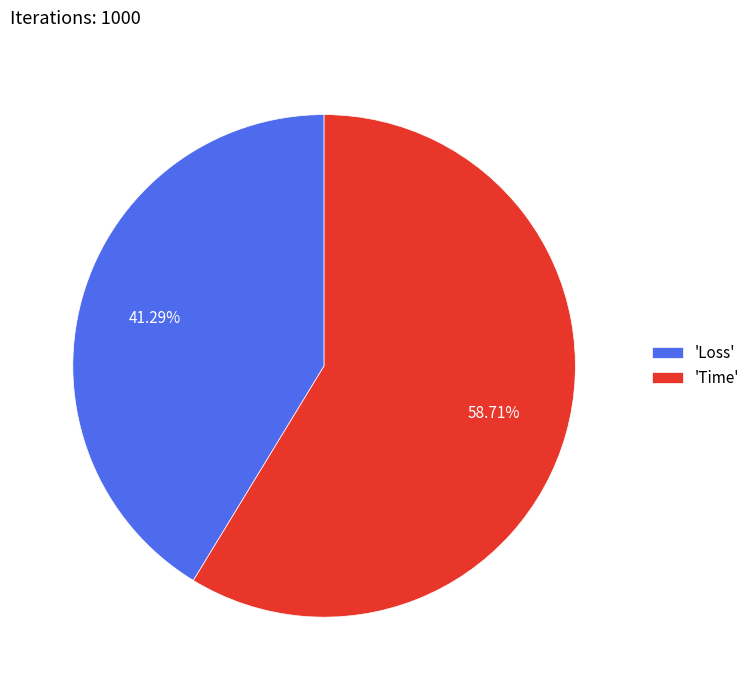

Which category has the biggest portion of the pie?

'Time'